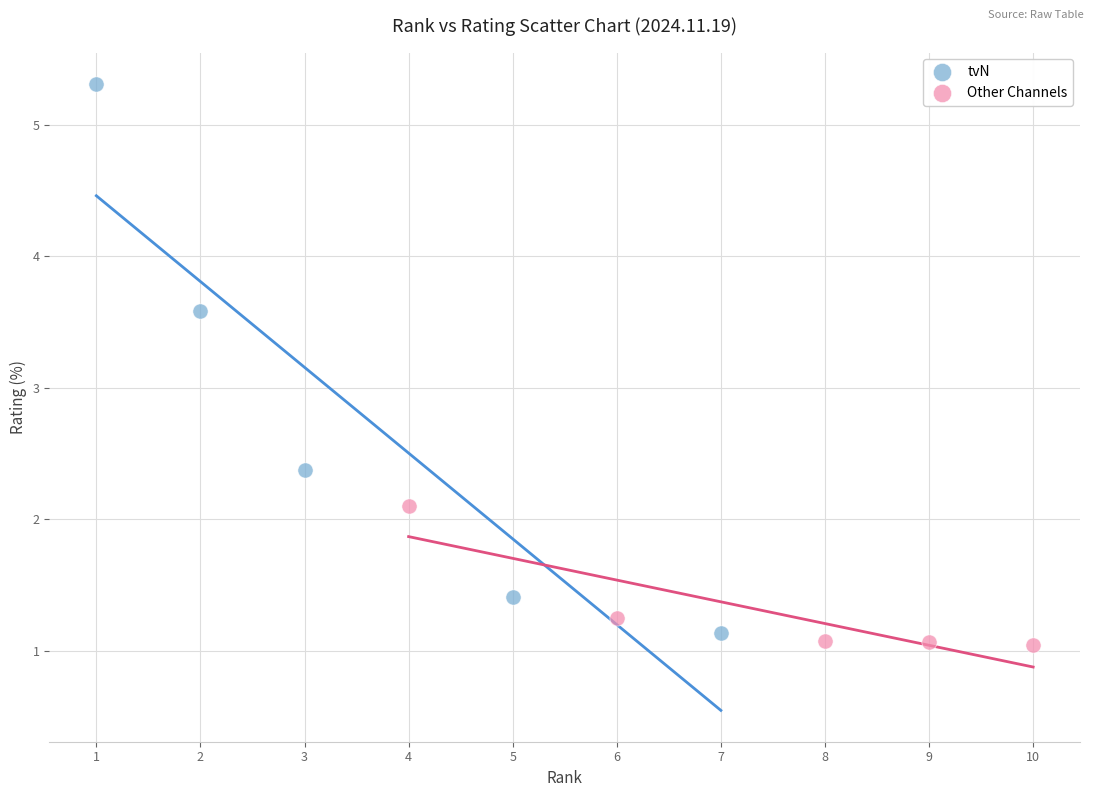

What are all the series names shown in the legend?

tvN, Other Channels